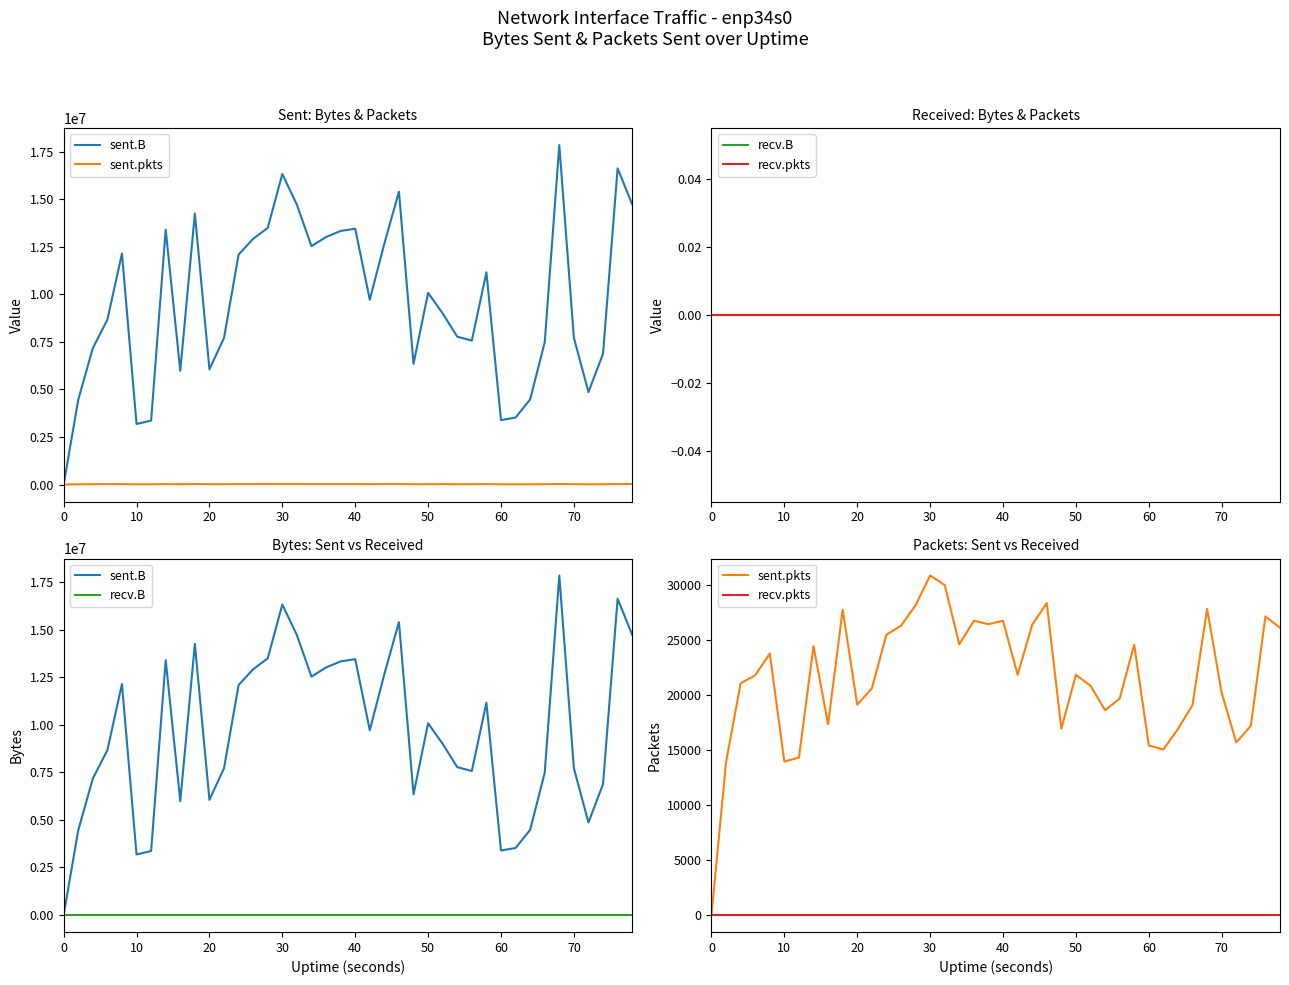

Reading left to right, what are all the values shown in this chart?

sent.B: 0	4452638	7167456	8668911	12139996	3182437	3364343	13397089	5981272	14249027	6057178	7709353	12087716	12920370	13493201	16324892	14711053	12531423	13012705	13332446	13450252	9714271	12668370	15397806	6345394	10077837	8997356	7773333	7568941	11158188	3389270	3521749	4476376	7480349	17845273	7718617	4863341	6877891	16623486	14731624
sent.pkts: 0	13875	21056	21783	23763	13940	14307	24421	17340	27742	19104	20589	25470	26288	28141	30847	29983	24597	26736	26423	26737	21821	26367	28350	16935	21826	20840	18605	19668	24564	15406	15042	16907	19084	27812	20185	15685	17190	27138	26098
recv.B: 0	0	0	0	0	0	0	0	0	0	0	0	0	0	0	0	0	0	0	0	0	0	0	0	0	0	0	0	0	0	0	0	0	0	0	0	0	0	0	0
recv.pkts: 0	0	0	0	0	0	0	0	0	0	0	0	0	0	0	0	0	0	0	0	0	0	0	0	0	0	0	0	0	0	0	0	0	0	0	0	0	0	0	0